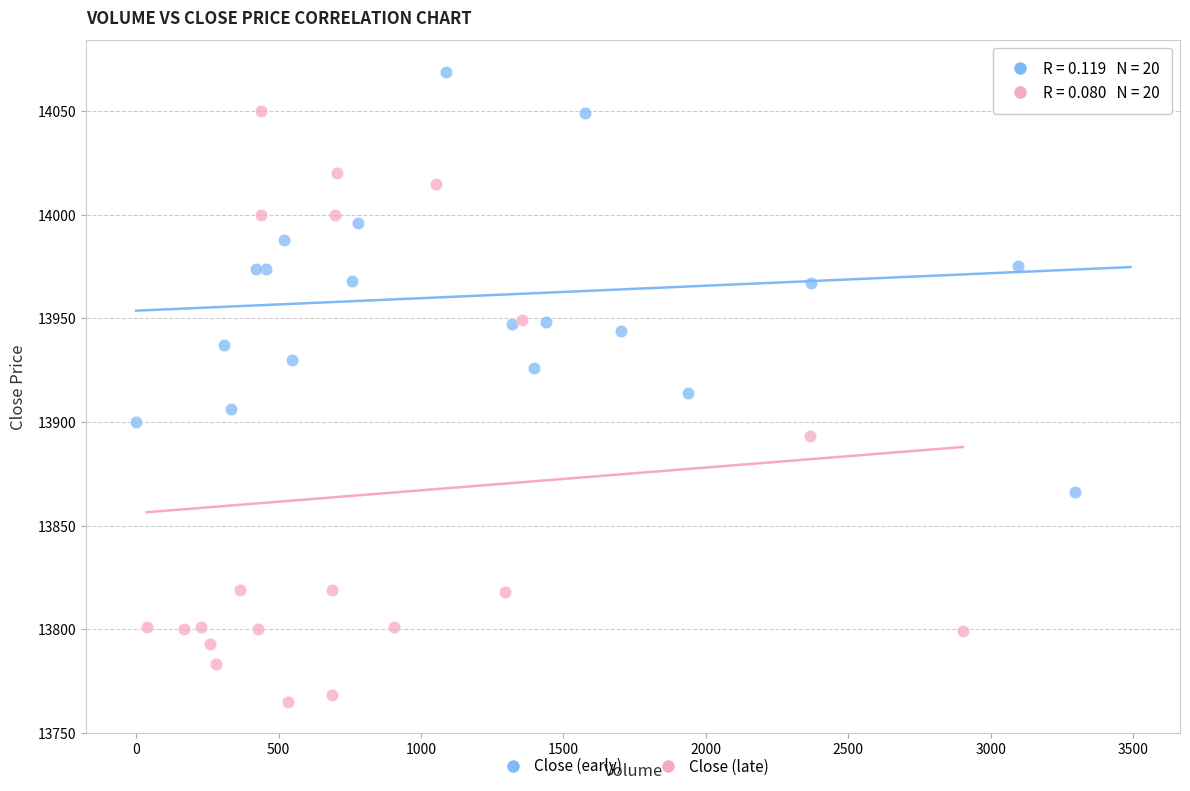

Which series reaches the maximum Y coordinate?

Close (early)